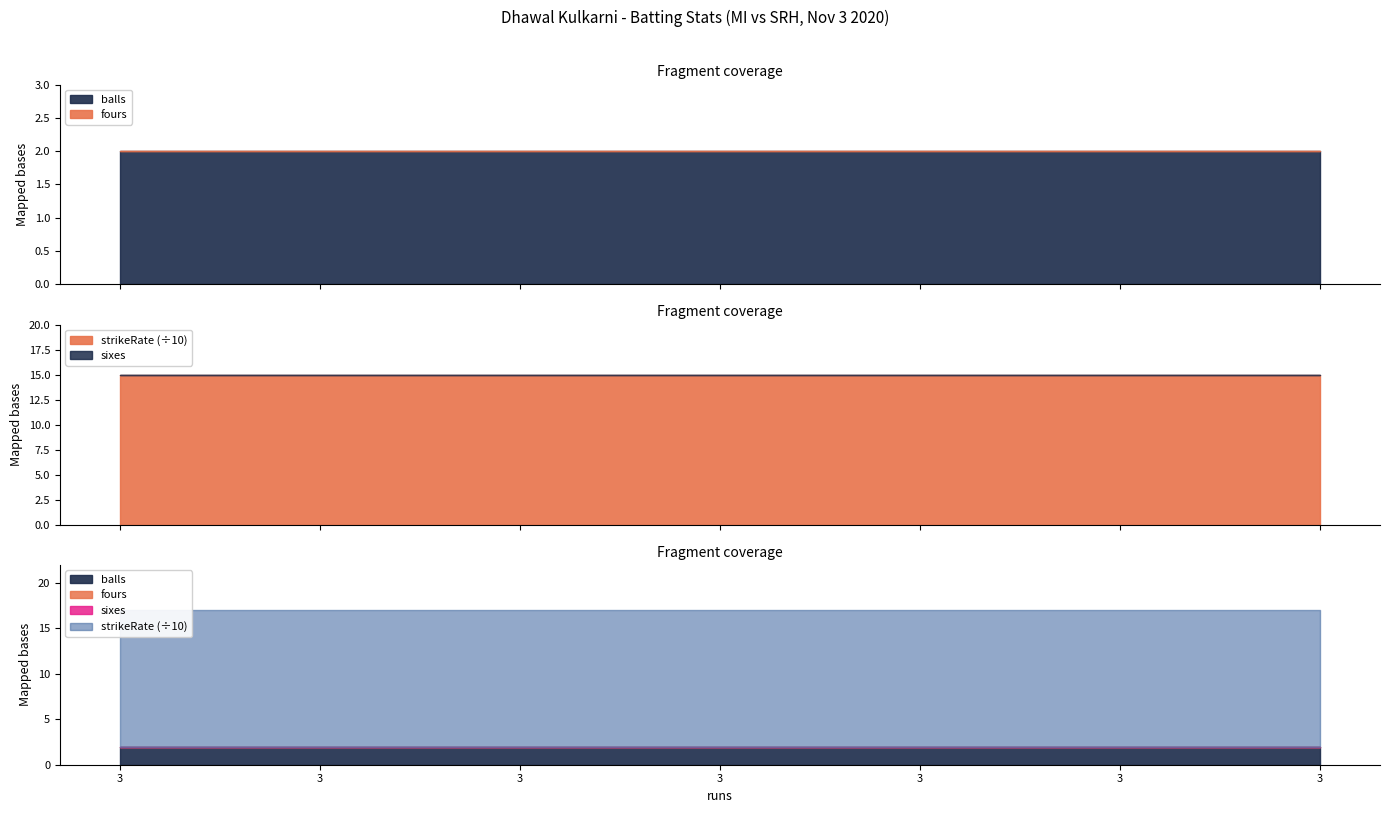

At 3, list the series in order from smallest to largest.

fours, sixes, balls, strikeRate